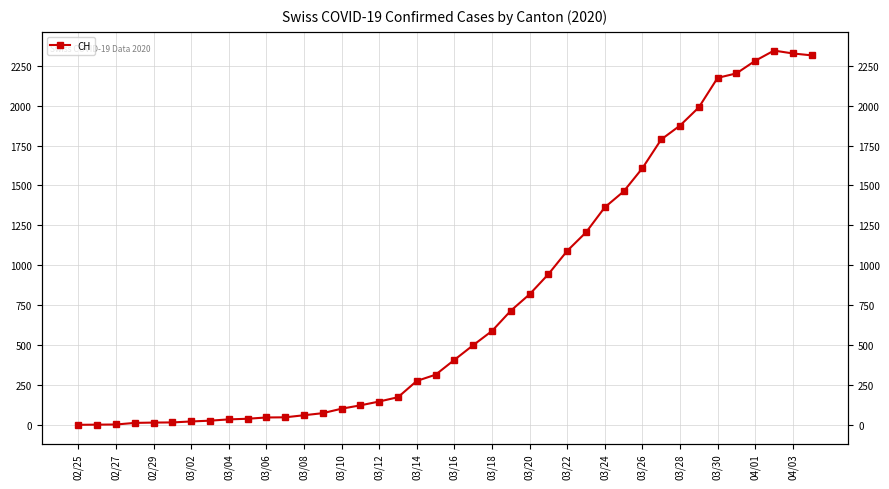

What is the value of the 33rd point from the left?

1875